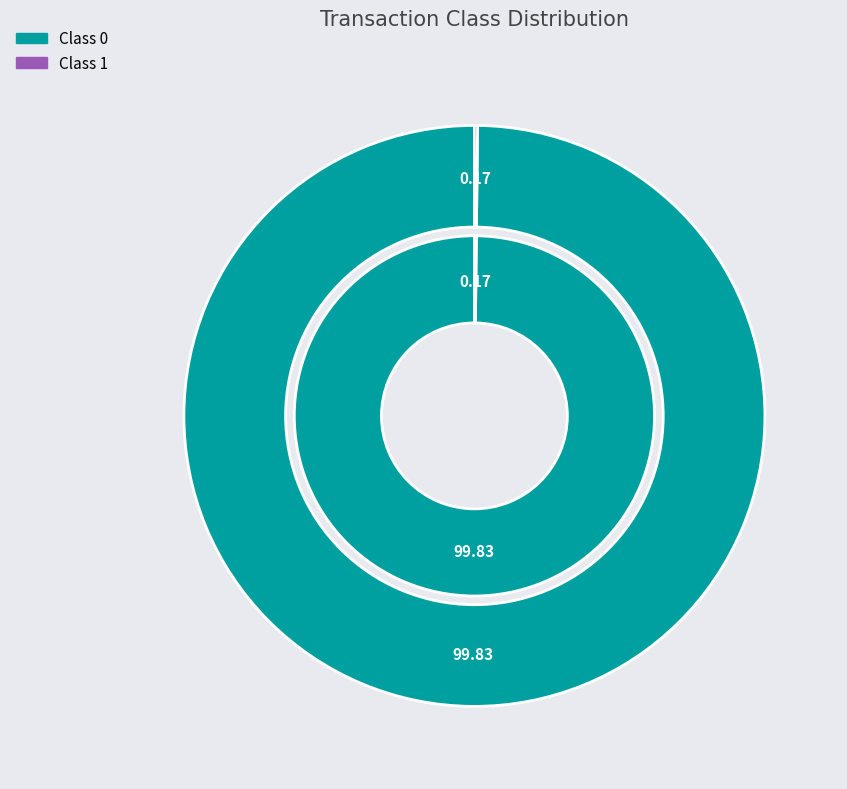

To the nearest percent, what is the average slice percentage?

50%